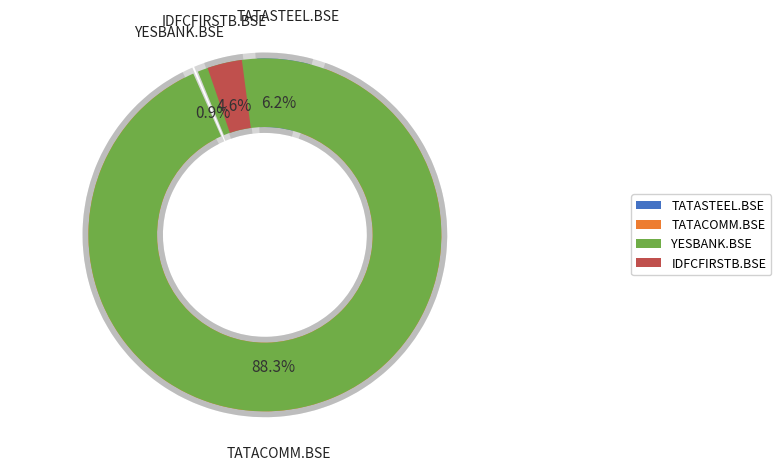

To the nearest percent, what is the average slice percentage?

25%